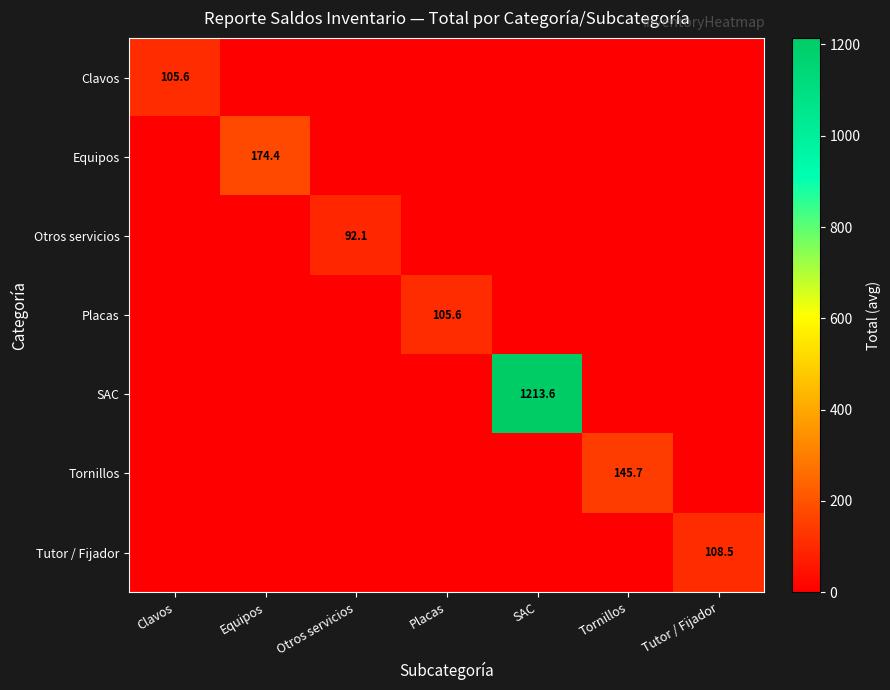

What is the maximum value shown in the chart?

1213.6